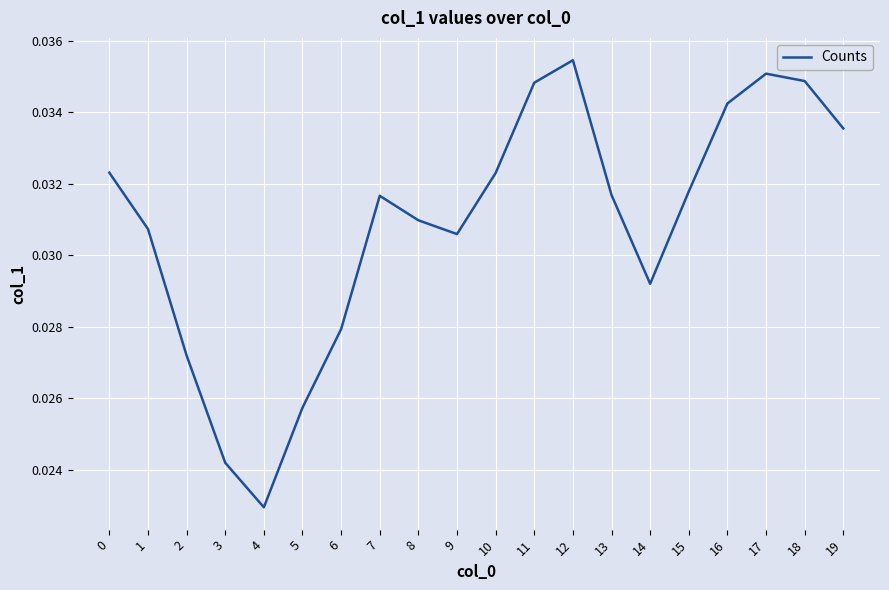

Does the chart have visible grid lines?

Yes